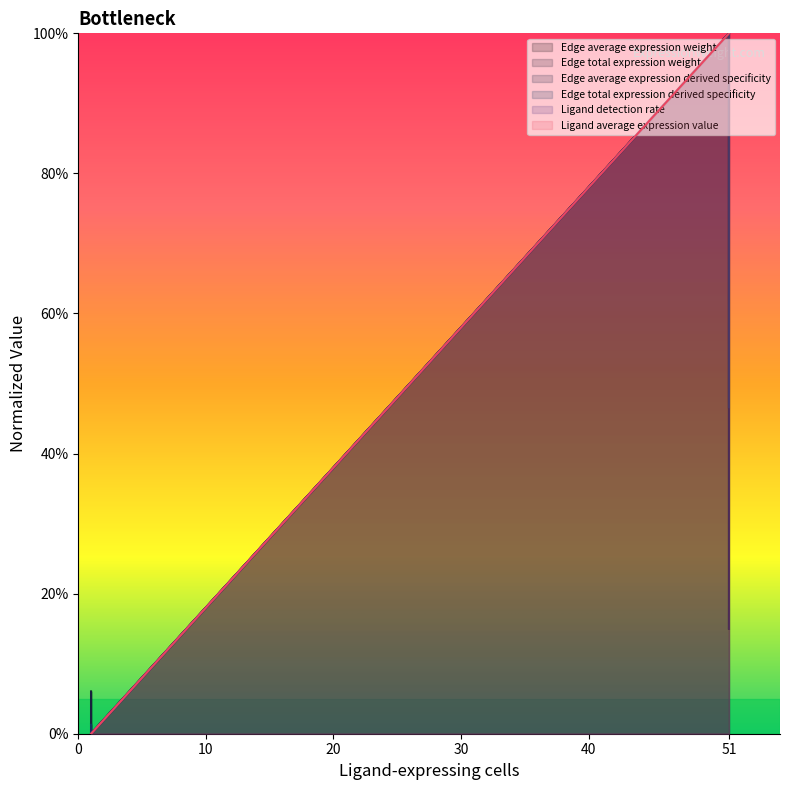

Where is the first local minimum for Edge total expression derived specificity?

1